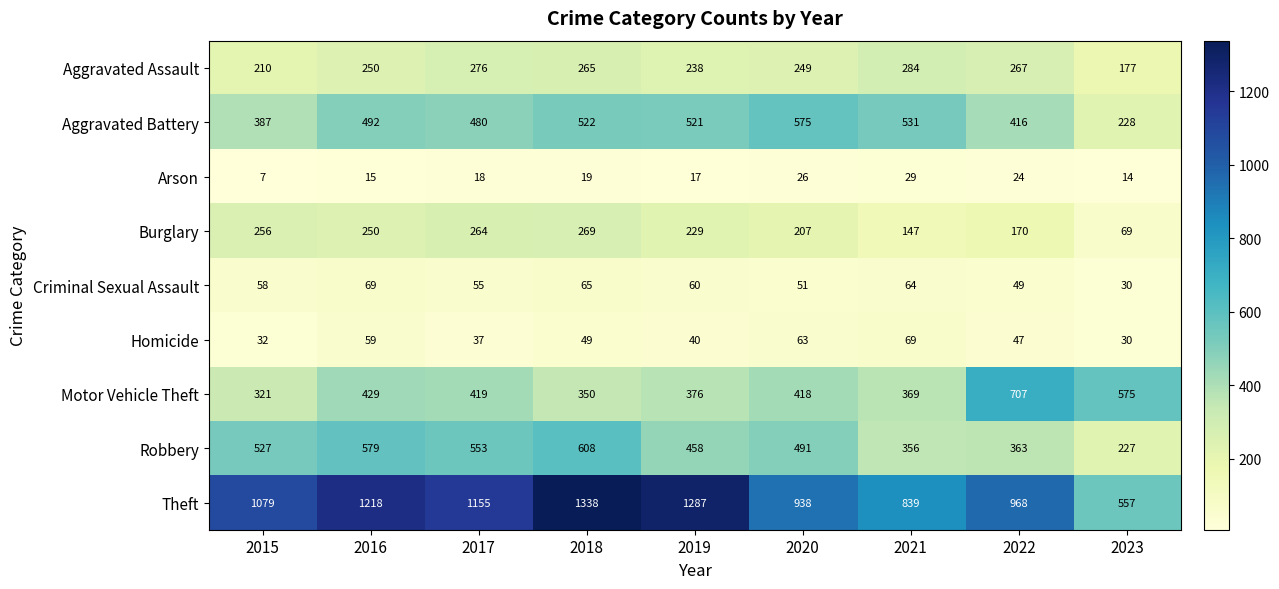

What is the smallest value displayed?

7